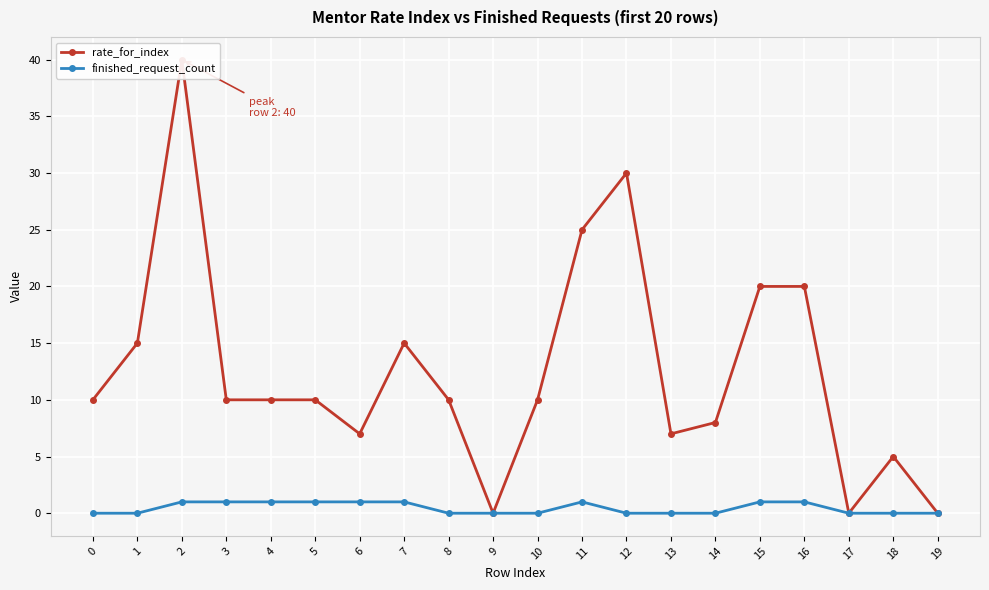

True or false: finished_request_count has a value of 0 at 13.

False